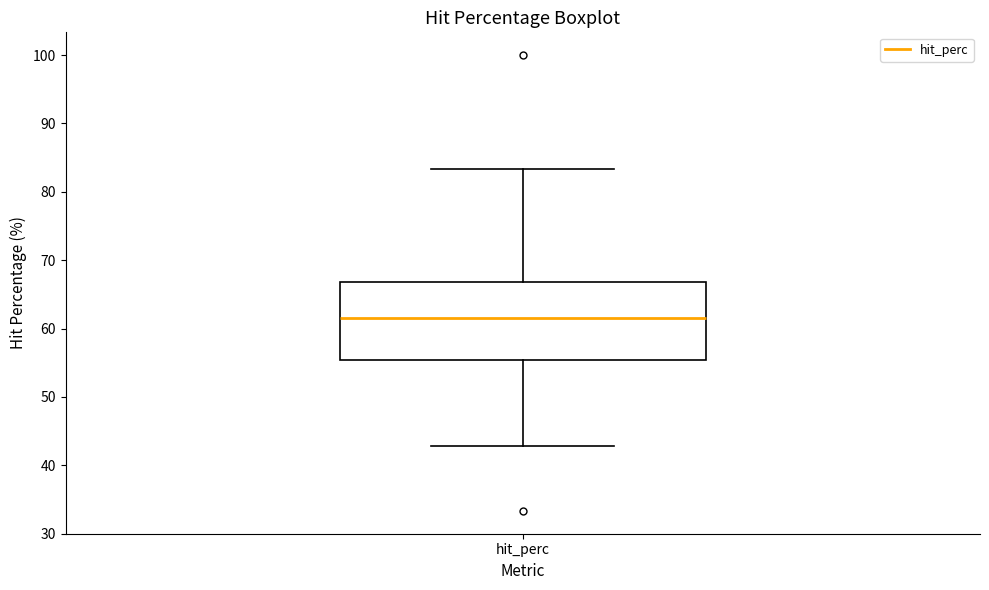

Where is the upper edge of the box for hit_perc on the y-axis? The values are not printed on the chart, so give them approximately, as read against the axis.

67